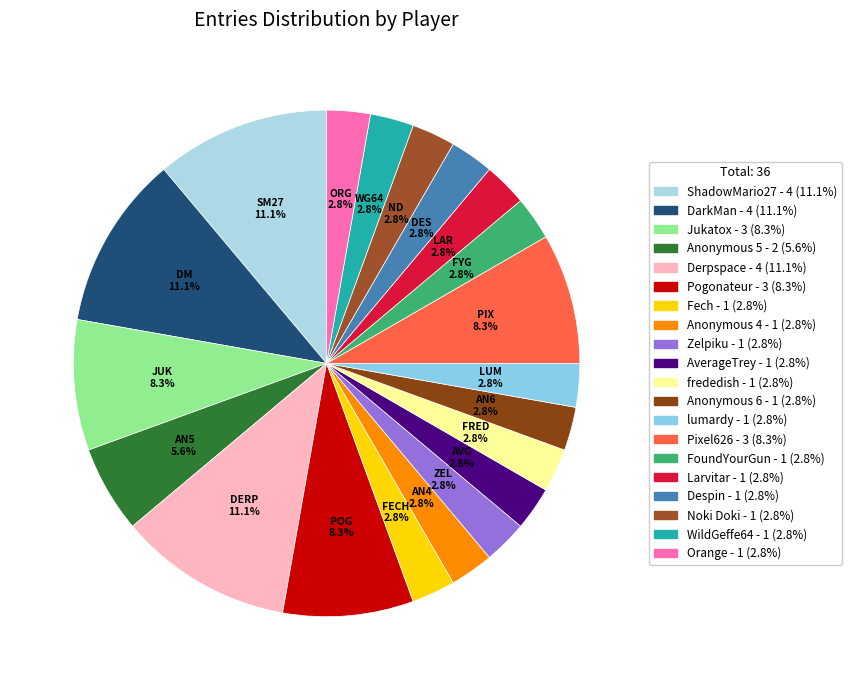

What percentage do Pogonateur and Jukatox together represent?

16.7%